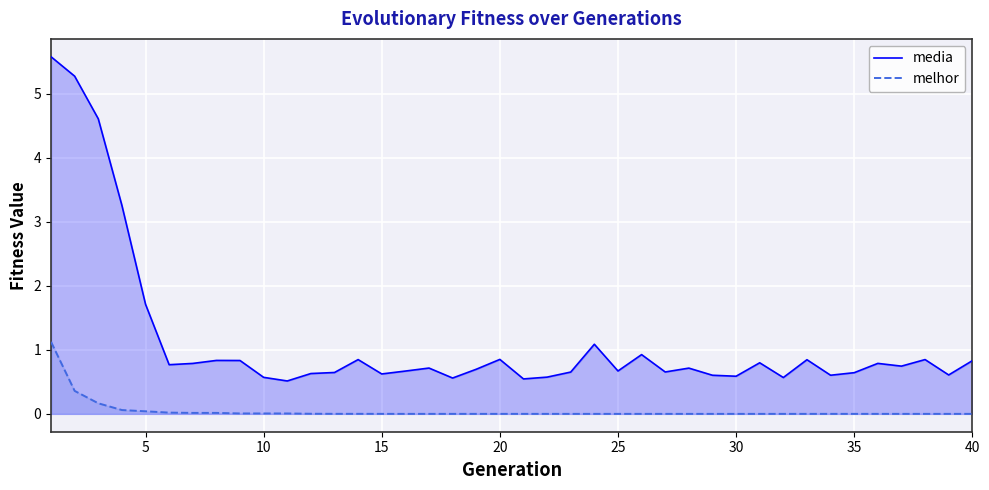

Does the chart display data point markers on the line(s)?

No